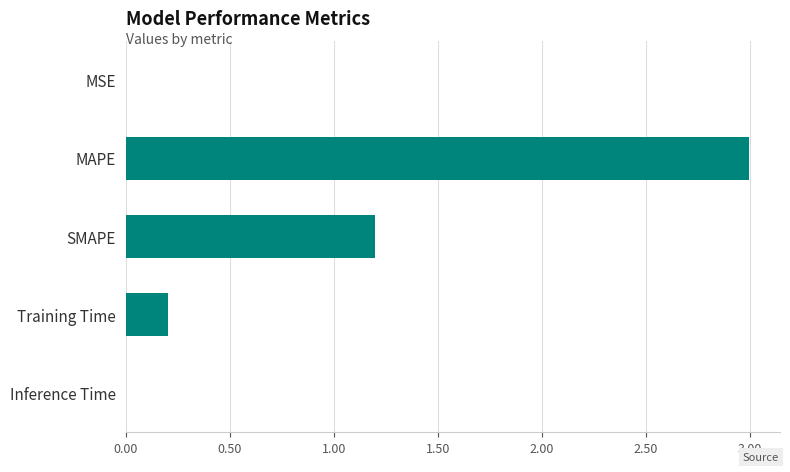

Between MSE and SMAPE, which is larger?

SMAPE